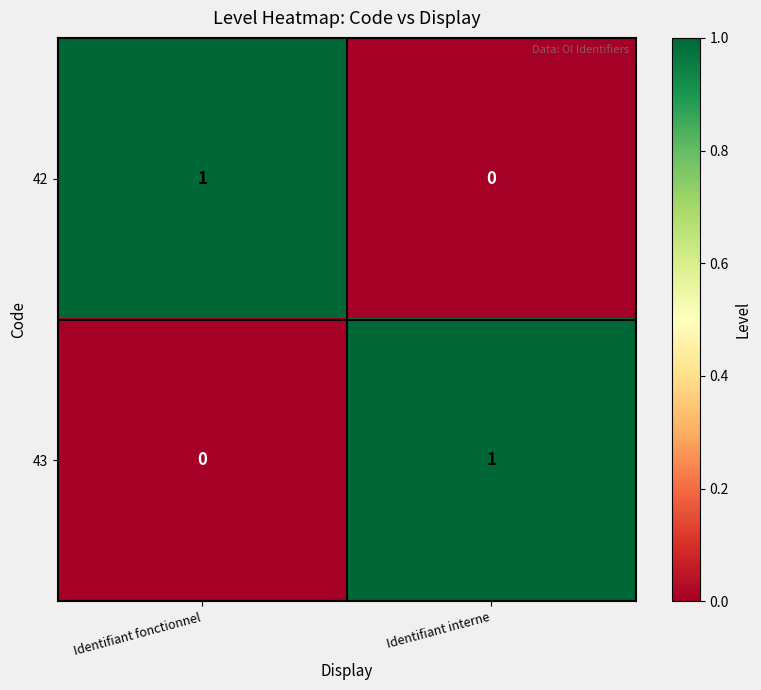

At which label does 42 reach its minimum?

Identifiant interne